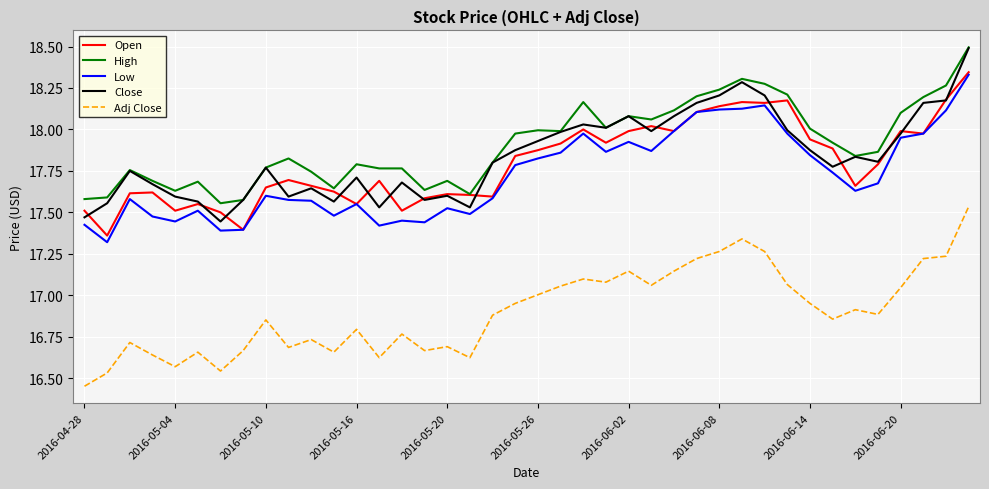

What is the greatest value displayed?

18.5